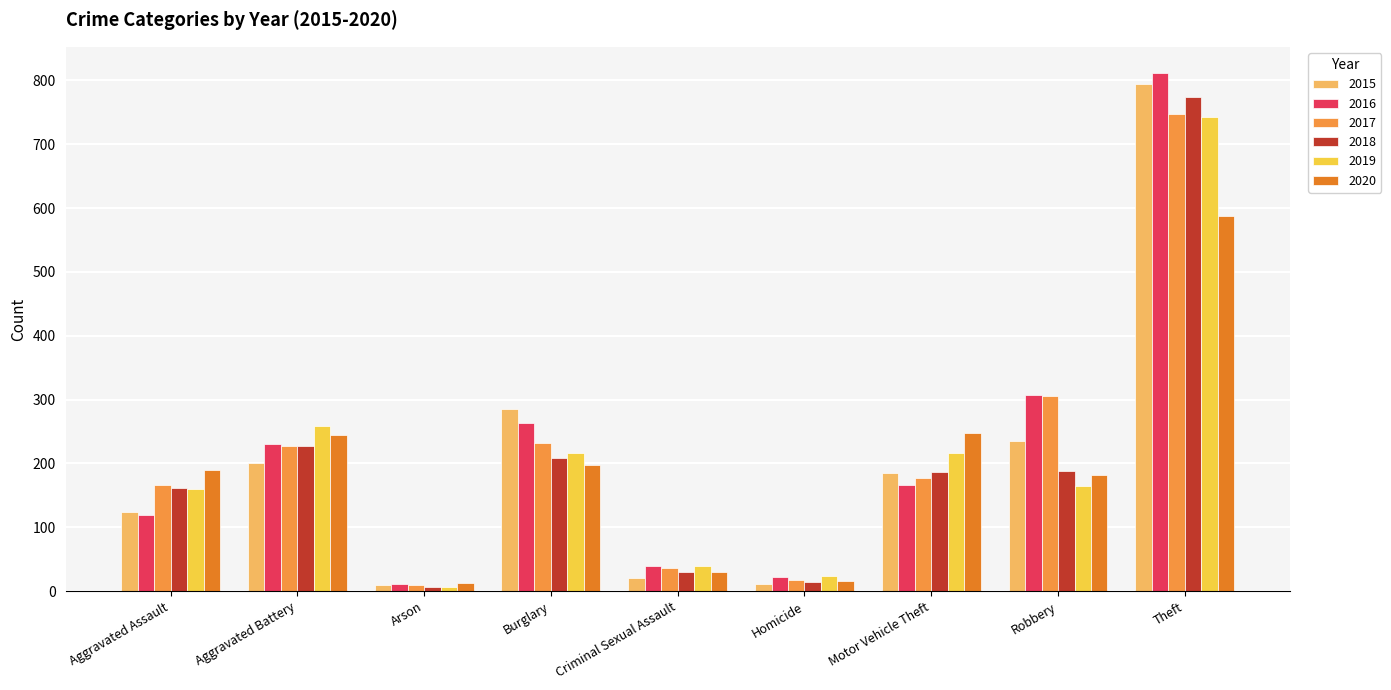

Is it true that 2018 equals 1240 at Theft?

False